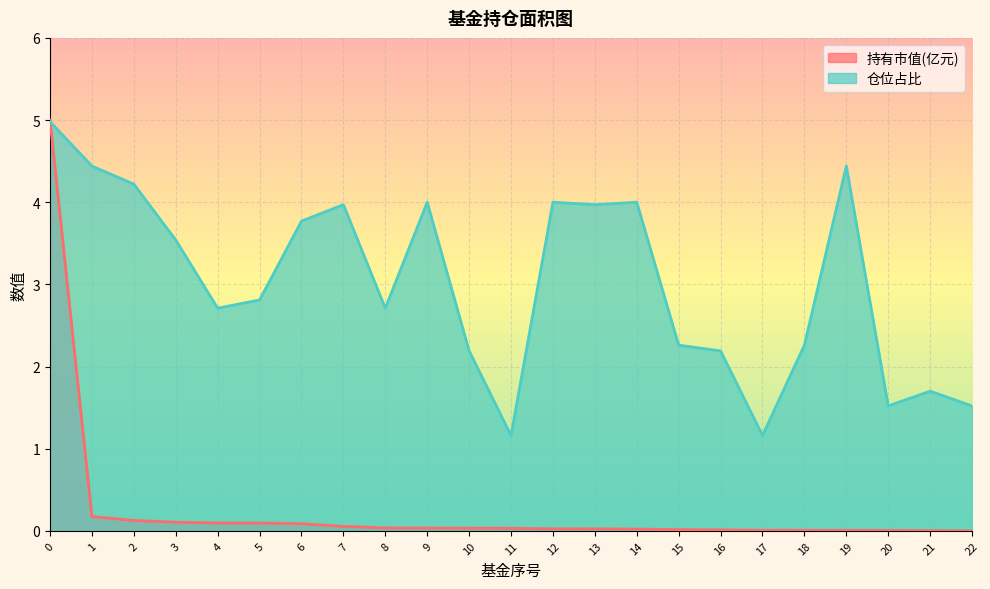

What is the maximum value shown in the chart?

5.0